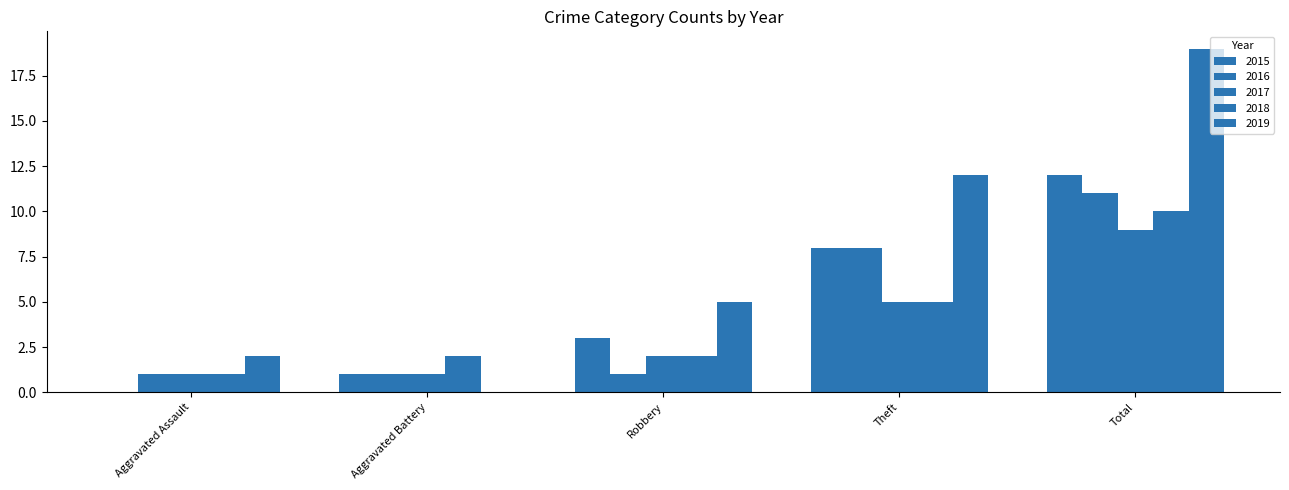

Count the number of categories in the chart.

5